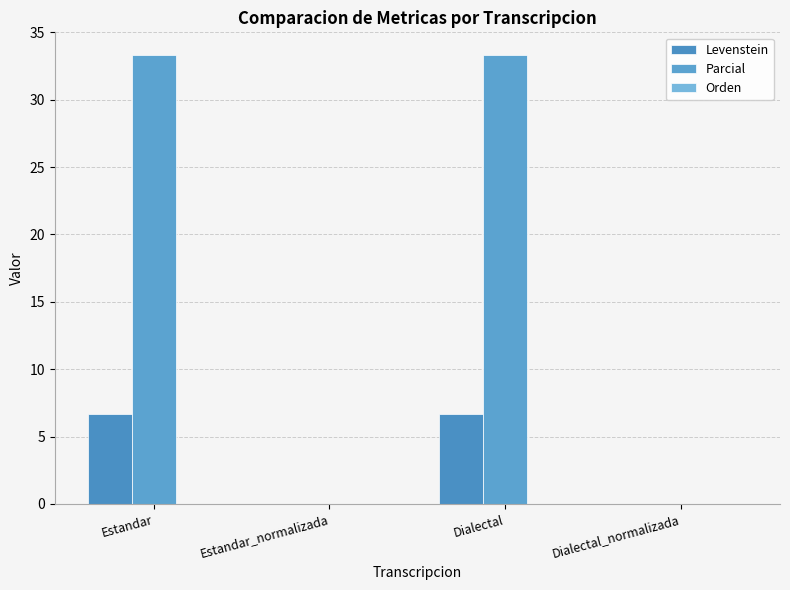

Reading left to right, extract all data points from this chart.

Levenstein: Estandar=6.7	Estandar_normalizada=0.0	Dialectal=6.7	Dialectal_normalizada=0.0
Parcial: Estandar=33.3	Estandar_normalizada=0.0	Dialectal=33.3	Dialectal_normalizada=0.0
Orden: Estandar=0.0	Estandar_normalizada=0.0	Dialectal=0.0	Dialectal_normalizada=0.0